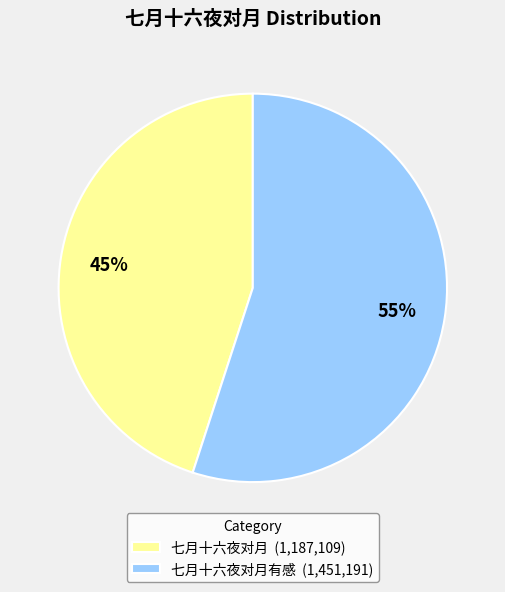

What percentage is the 七月十六夜对月 (1,187,109) slice, to the nearest percent?

45%